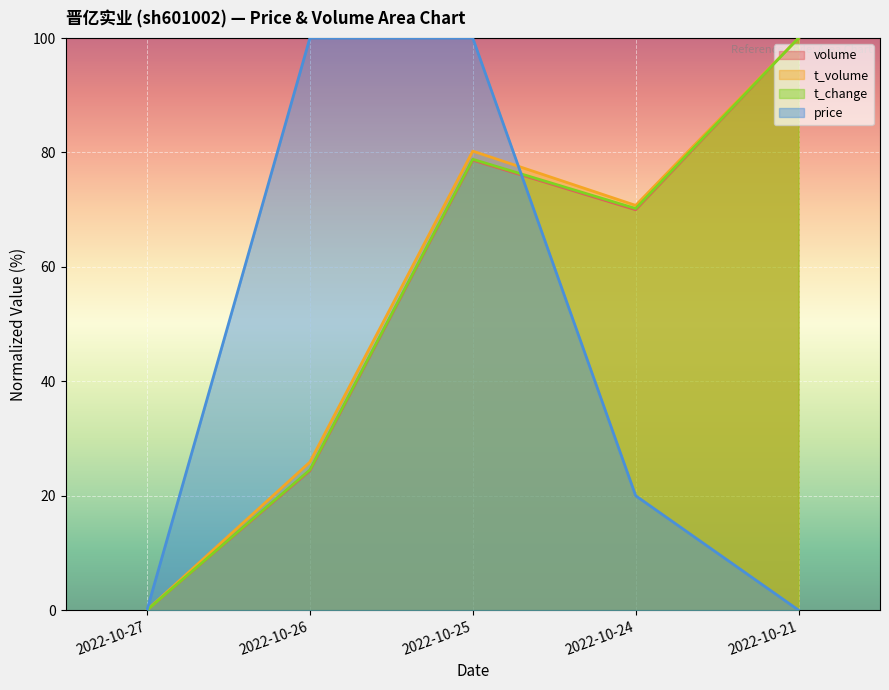

How many values in the volume series are below 69?

2